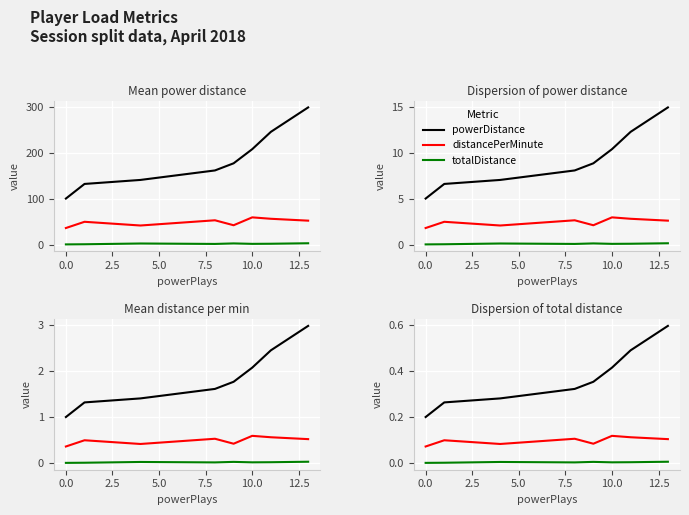

Is it true that distancePerMinute equals 0.1 at 2.5?

False